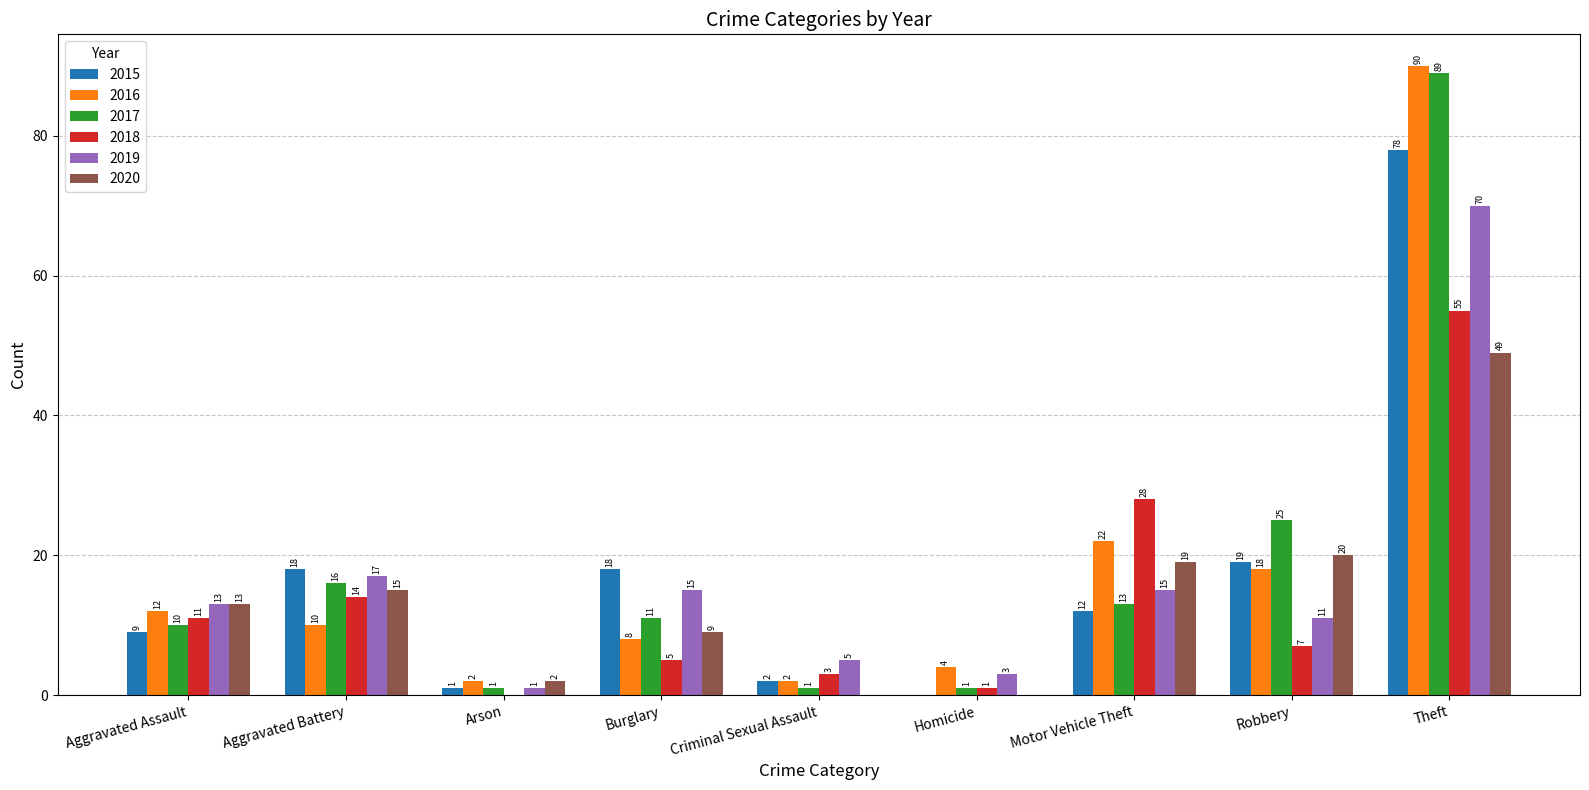

At which category is the sum across all series the highest?

Theft